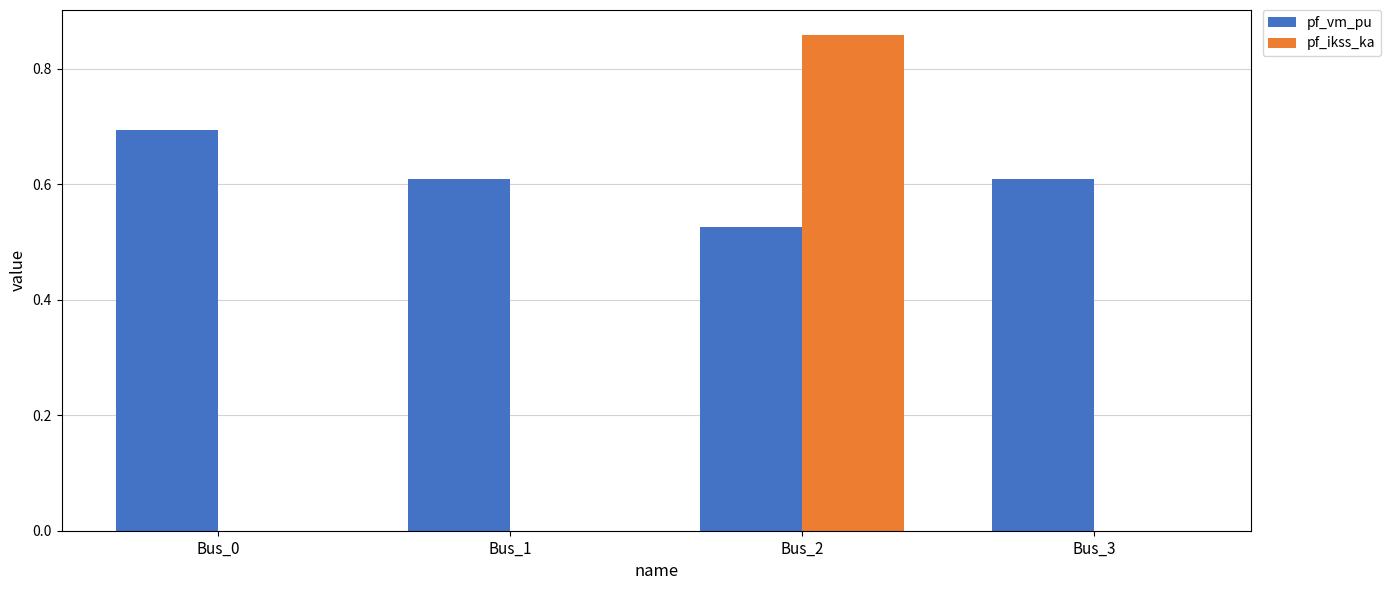

What is the sum of all pf_vm_pu values?

2.4